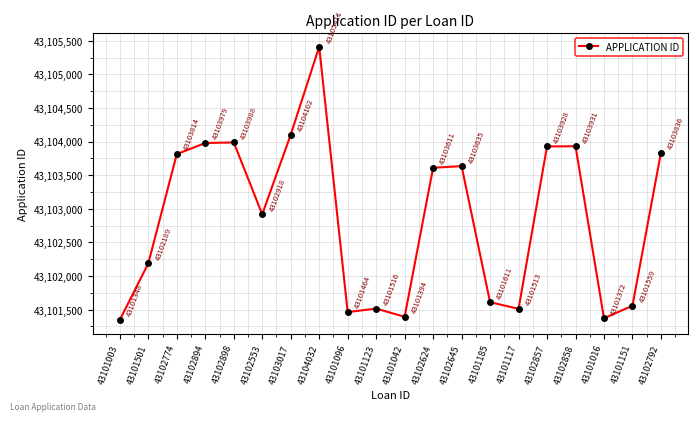

What is the change in value from 43101096 to 43102645?

+2171